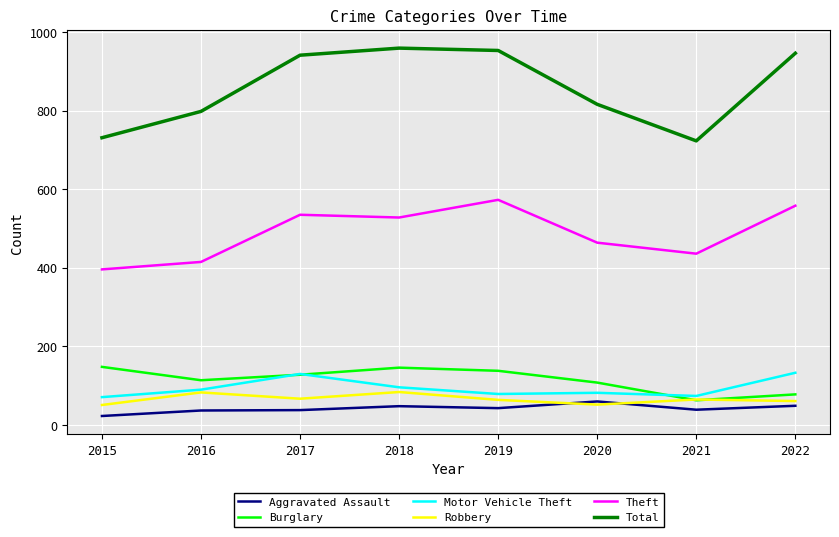

Between 2016 and 2019, which series saw the biggest shift?

Theft